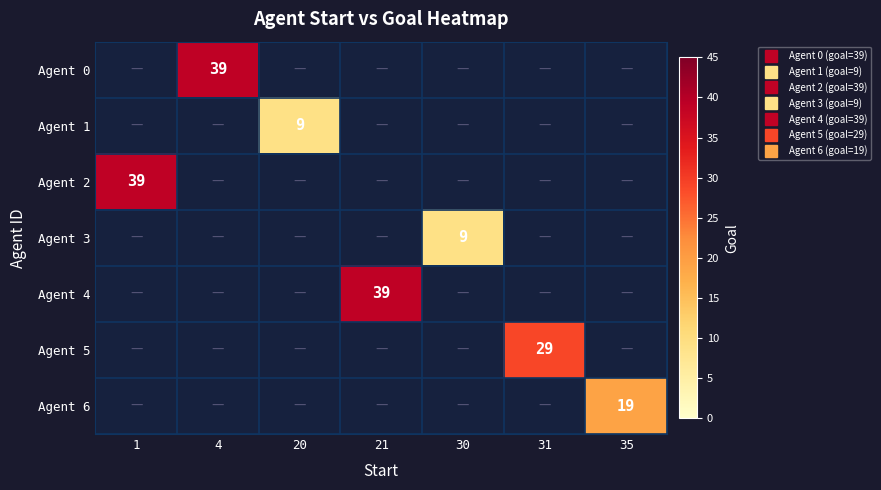

Which label corresponds to the smallest value in the chart?

20